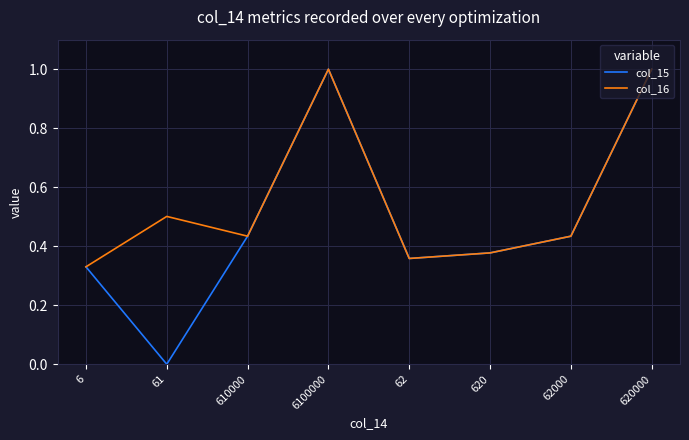

At 61, list the series in order from largest to smallest.

col_16, col_15